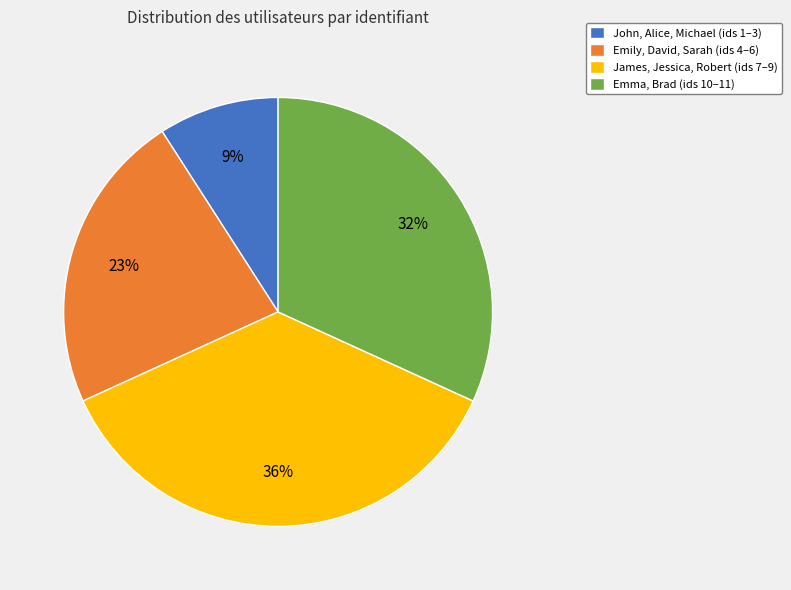

How many slices are in this pie chart?

4